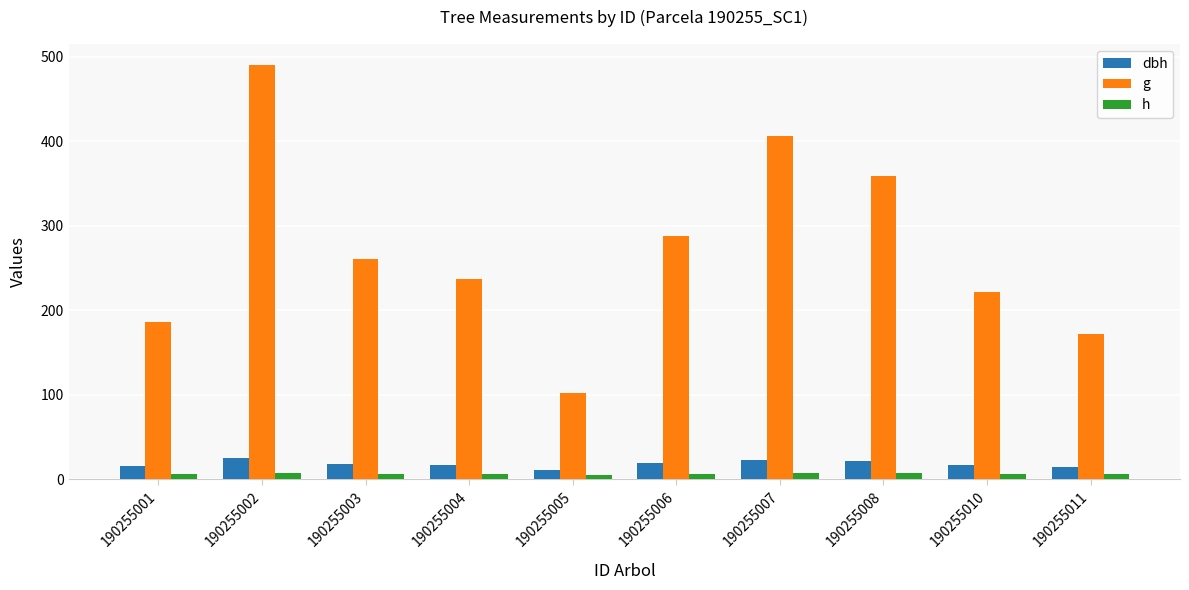

Which series has the largest total across all categories?

g